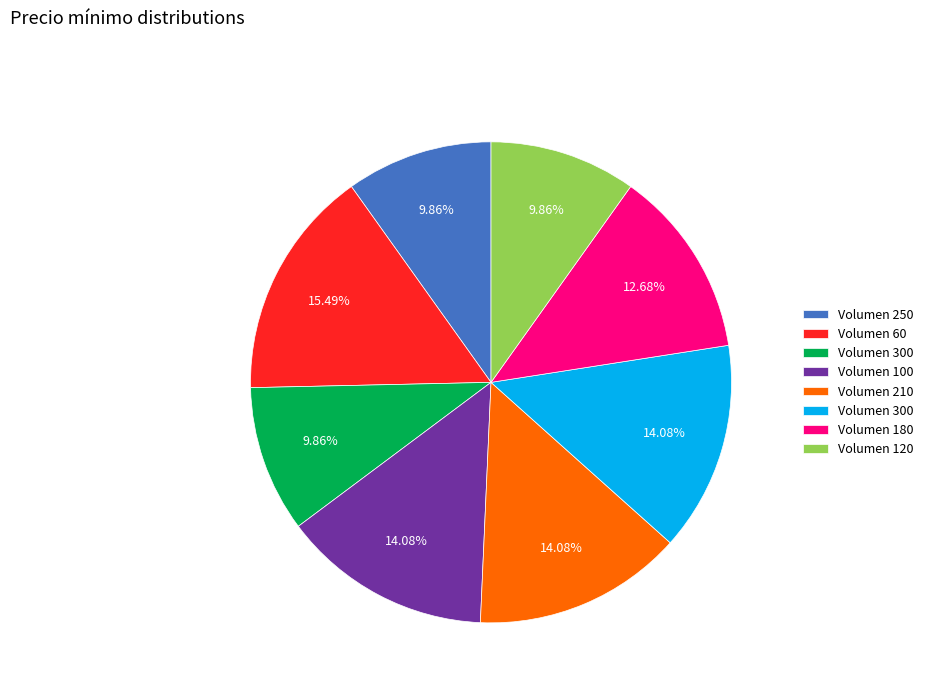

Does any single category account for the majority?

No